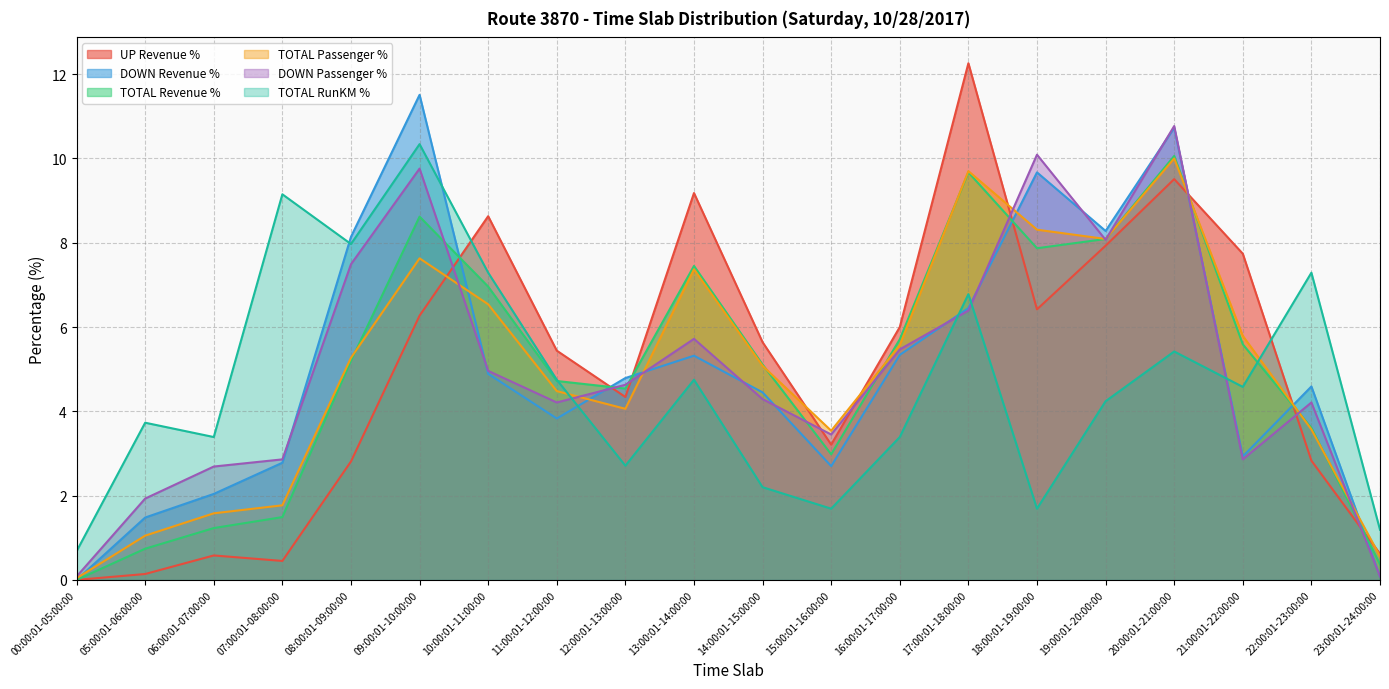

At which category is the sum across all series the highest?

20:00:01-21:00:00